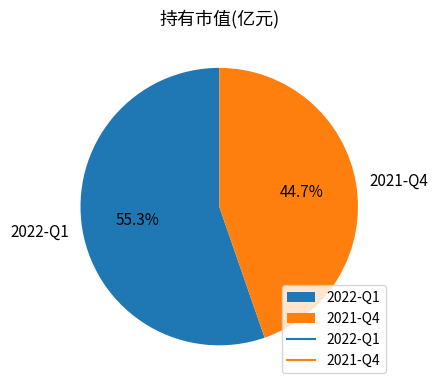

Is it true that 2022-Q1 is 48% of the pie?

False